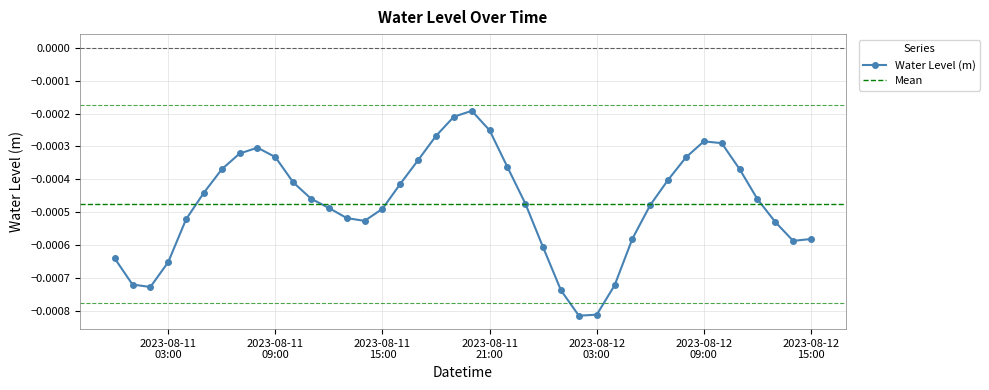

Rank the categories by value from highest to lowest.

2023-08-11 20:00, 2023-08-11 19:00, 2023-08-11 21:00, 2023-08-11 18:00, 2023-08-12 09:00, 2023-08-12 10:00, 2023-08-11 08:00, 2023-08-11 07:00, 2023-08-11 09:00, 2023-08-12 08:00, 2023-08-11 17:00, 2023-08-11 22:00, 2023-08-12 11:00, 2023-08-11 06:00, 2023-08-12 07:00, 2023-08-11 10:00, 2023-08-11 16:00, 2023-08-11 05:00, 2023-08-11 11:00, 2023-08-12 12:00, 2023-08-11 23:00, 2023-08-12 06:00, 2023-08-11 12:00, 2023-08-11 15:00, 2023-08-11 13:00, 2023-08-11 04:00, 2023-08-11 14:00, 2023-08-12 13:00, 2023-08-12 05:00, 2023-08-12 15:00, 2023-08-12 14:00, 2023-08-12 00:00, 2023-08-11 00:00, 2023-08-11 03:00, 2023-08-11 01:00, 2023-08-12 04:00, 2023-08-11 02:00, 2023-08-12 01:00, 2023-08-12 03:00, 2023-08-12 02:00